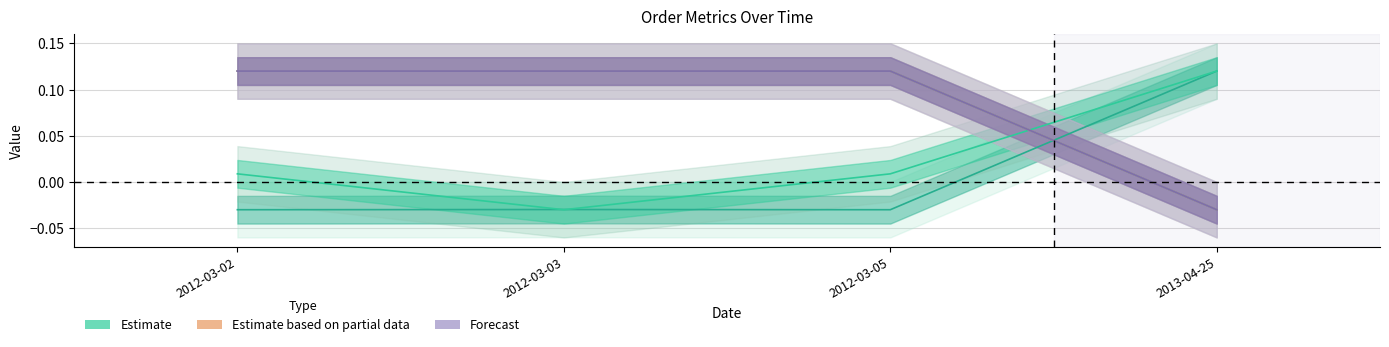

Reading right to left, transcribe all the data shown in this chart.

f850_rowid: 2013-04-25=0.1	2012-03-05=-0.0	2012-03-03=-0.0	2012-03-02=-0.0
f850_rowid_tercero_planif: 2013-04-25=0.1	2012-03-05=0.0	2012-03-03=-0.0	2012-03-02=0.0
f850_ind_genera_ordenes_comp: 2013-04-25=-0.0	2012-03-05=0.1	2012-03-03=0.1	2012-03-02=0.1
f850_ind_genera_todos_niveles: 2013-04-25=-0.0	2012-03-05=0.1	2012-03-03=0.1	2012-03-02=0.1
f850_ind_genera_solo_faltantes: 2013-04-25=-0.0	2012-03-05=0.1	2012-03-03=0.1	2012-03-02=0.1
f850_nro_impresiones: 2013-04-25=-0.0	2012-03-05=0.1	2012-03-03=0.1	2012-03-02=0.1